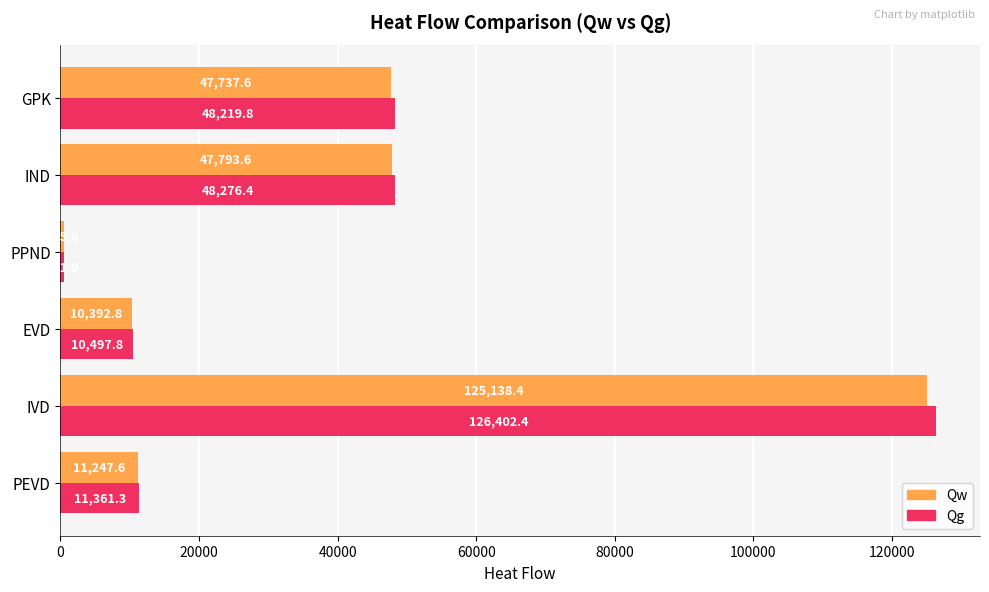

Which series has the largest range (max minus min)?

Qg